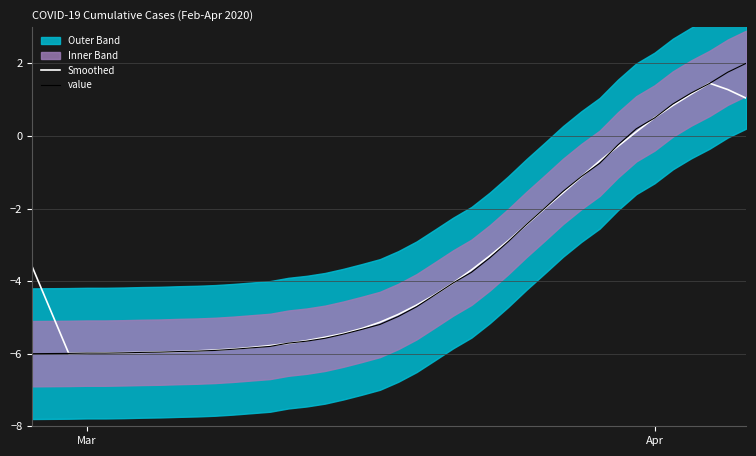

What is the highest value of the value series?

2.0